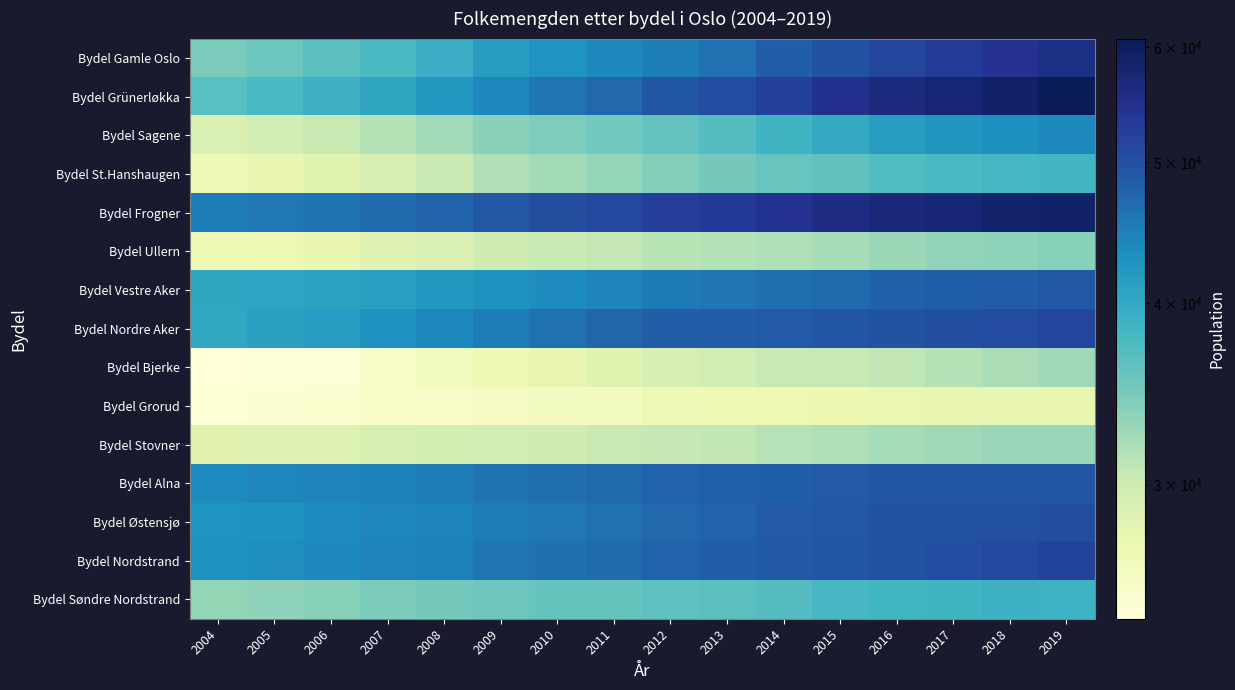

Reading left to right, extract all data points from this chart.

Bydel Gamle Oslo: 2004=34579	2005=35431	2006=36557	2007=37717	2008=39500	2009=41452	2010=42569	2011=43770	2012=44958	2013=46290	2014=48417	2015=49854	2016=51444	2017=53241	2018=54575	2019=55683
Bydel Grünerløkka: 2004=36779	2005=37774	2006=38946	2007=40406	2008=42129	2009=43961	2010=45647	2011=47256	2012=49307	2013=50507	2014=52198	2015=54701	2016=56283	2017=57567	2018=58906	2019=60844
Bydel Sagene: 2004=28816	2005=29654	2006=30414	2007=31428	2008=32394	2009=33631	2010=34286	2011=35115	2012=35990	2013=37053	2014=38637	2015=39918	2016=41566	2017=42442	2018=43131	2019=43801
Bydel St.Hanshaugen: 2004=26728	2005=27619	2006=28287	2007=29082	2008=30144	2009=31550	2010=32254	2011=33137	2012=34109	2013=34982	2014=35630	2015=36218	2016=37263	2017=37849	2018=38109	2019=38400
Bydel Frogner: 2004=45042	2005=45640	2006=46047	2007=46768	2008=47618	2009=49058	2010=50396	2011=51120	2012=52531	2013=53573	2014=54604	2015=55965	2016=57010	2017=57551	2018=58283	2019=58897
Bydel Ullern: 2004=26977	2005=27179	2006=27599	2007=28331	2008=28898	2009=29839	2010=30250	2011=30744	2012=31275	2013=31443	2014=31656	2015=32124	2016=32757	2017=33257	2018=33463	2019=33760
Bydel Vestre Aker: 2004=40424	2005=40587	2006=40878	2007=41302	2008=42042	2009=42756	2010=43457	2011=44320	2012=45186	2013=45715	2014=46444	2015=47024	2016=47885	2017=48229	2018=48605	2019=49153
Bydel Nordre Aker: 2004=40235	2005=41060	2006=41656	2007=42692	2008=43843	2009=45024	2010=46287	2011=47433	2012=48432	2013=48413	2014=48720	2015=49337	2016=49781	2017=50224	2018=50724	2019=51558
Bydel Bjerke: 2004=24256	2005=24448	2006=24606	2007=25530	2008=26229	2009=26863	2010=27632	2011=28226	2012=29090	2013=29617	2014=30327	2015=30502	2016=30937	2017=31510	2018=31973	2019=32500
Bydel Grorud: 2004=24617	2005=24729	2006=25032	2007=25359	2008=25461	2009=26020	2010=26074	2011=26291	2012=26777	2013=26888	2014=27101	2015=27283	2016=27419	2017=27566	2018=27525	2019=27583
Bydel Stovner: 2004=28109	2005=28445	2006=28656	2007=28936	2008=29351	2009=29651	2010=29746	2011=30178	2012=30554	2013=30752	2014=31340	2015=31669	2016=32153	2017=32527	2018=32850	2019=32909
Bydel Alna: 2004=43612	2005=44151	2006=44482	2007=44820	2008=45114	2009=46029	2010=46603	2011=47025	2012=47786	2013=48062	2014=48307	2015=48770	2016=49224	2017=49282	2018=49358	2019=49457
Bydel Østensjø: 2004=42484	2005=42681	2006=43547	2007=44036	2008=44399	2009=45042	2010=45577	2011=46244	2012=47164	2013=47806	2014=48714	2015=49133	2016=49821	2017=49973	2018=49968	2019=50427
Bydel Nordstrand: 2004=42939	2005=43297	2006=43824	2007=44423	2008=44802	2009=45710	2010=46419	2011=46888	2012=47696	2013=48347	2014=48931	2015=49428	2016=50082	2017=50645	2018=51169	2019=51882
Bydel Søndre Nordstrand: 2004=33088	2005=33501	2006=33863	2007=34444	2008=34980	2009=35258	2010=35768	2011=35843	2012=36304	2013=36659	2014=37054	2015=37913	2016=38405	2017=38672	2018=38925	2019=38803